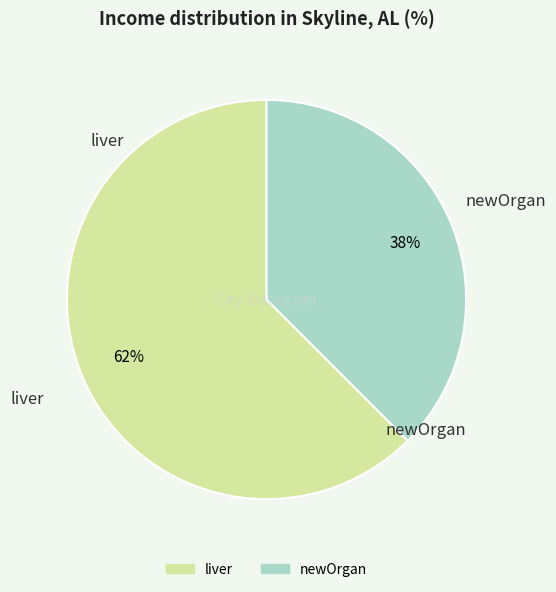

How many slices are in this pie chart?

2